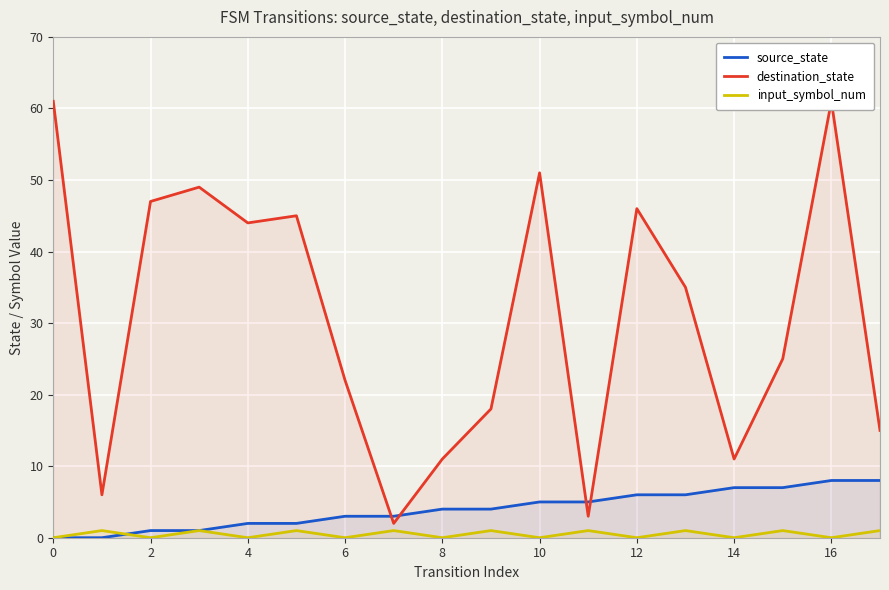

Where is destination_state nearest to the value 31?

13